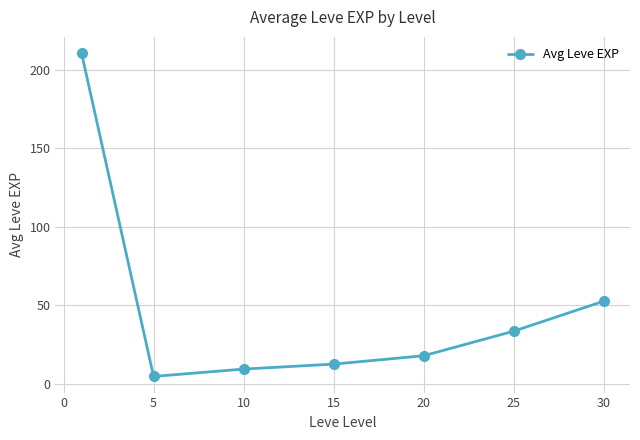

What is the difference between the maximum and minimum values?

205.8